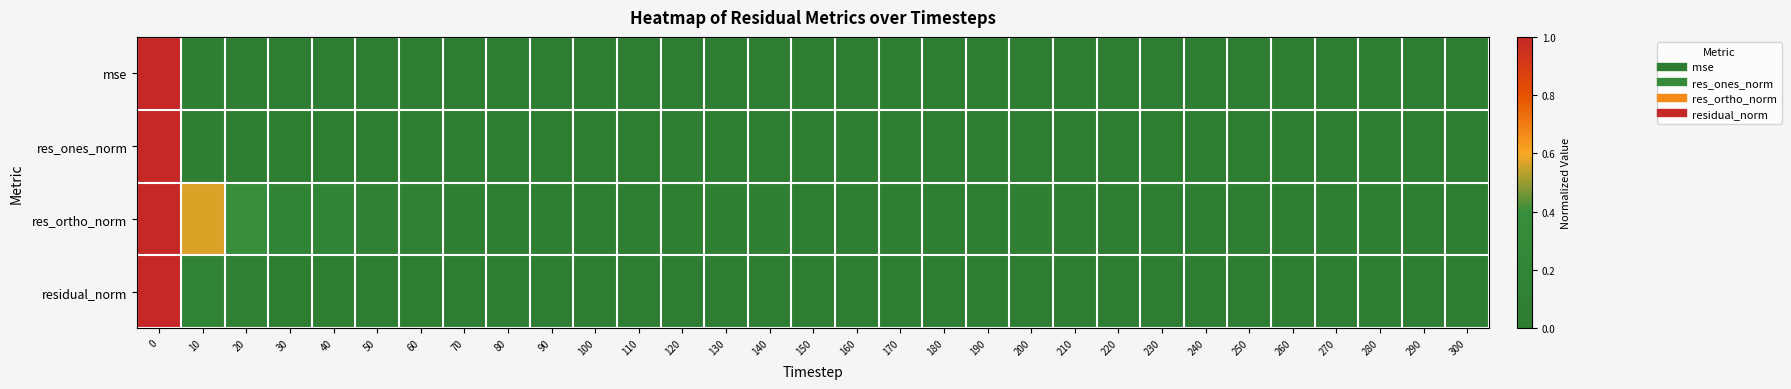

Reading left to right, transcribe all the data shown in this chart.

mse: 0=1.0	10=0.1	20=0.0	30=0.0	40=0.0	50=0.0	60=0.0	70=0.0	80=0.0	90=0.0	100=0.0	110=0.0	120=0.0	130=0.0	140=0.0	150=0.0	160=0.0	170=0.0	180=0.0	190=0.0	200=0.0	210=0.0	220=0.0	230=0.0	240=0.0	250=0.0	260=0.0	270=0.0	280=0.0	290=0.0	300=0.0
res_ones_norm: 0=1.0	10=0.1	20=0.1	30=0.0	40=0.0	50=0.0	60=0.1	70=0.1	80=0.0	90=0.0	100=0.0	110=0.0	120=0.0	130=0.0	140=0.0	150=0.0	160=0.0	170=0.0	180=0.0	190=0.0	200=0.0	210=0.0	220=0.0	230=0.0	240=0.0	250=0.0	260=0.0	270=0.0	280=0.0	290=0.0	300=0.0
res_ortho_norm: 0=1.0	10=0.6	20=0.4	30=0.1	40=0.2	50=0.1	60=0.1	70=0.1	80=0.1	90=0.1	100=0.1	110=0.1	120=0.1	130=0.1	140=0.1	150=0.0	160=0.0	170=0.0	180=0.1	190=0.0	200=0.1	210=0.0	220=0.0	230=0.0	240=0.0	250=0.0	260=0.0	270=0.1	280=0.0	290=0.0	300=0.0
residual_norm: 0=1.0	10=0.2	20=0.1	30=0.0	40=0.1	50=0.0	60=0.0	70=0.0	80=0.0	90=0.0	100=0.0	110=0.0	120=0.0	130=0.0	140=0.0	150=0.0	160=0.0	170=0.0	180=0.0	190=0.0	200=0.0	210=0.0	220=0.0	230=0.0	240=0.0	250=0.0	260=0.0	270=0.0	280=0.0	290=0.0	300=0.0